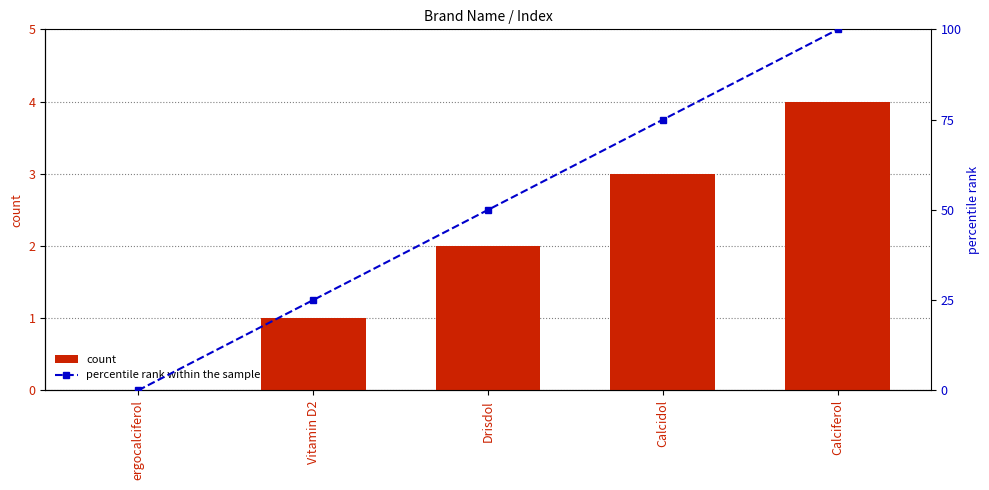

At how many categories does at least one series exceed 81?

1